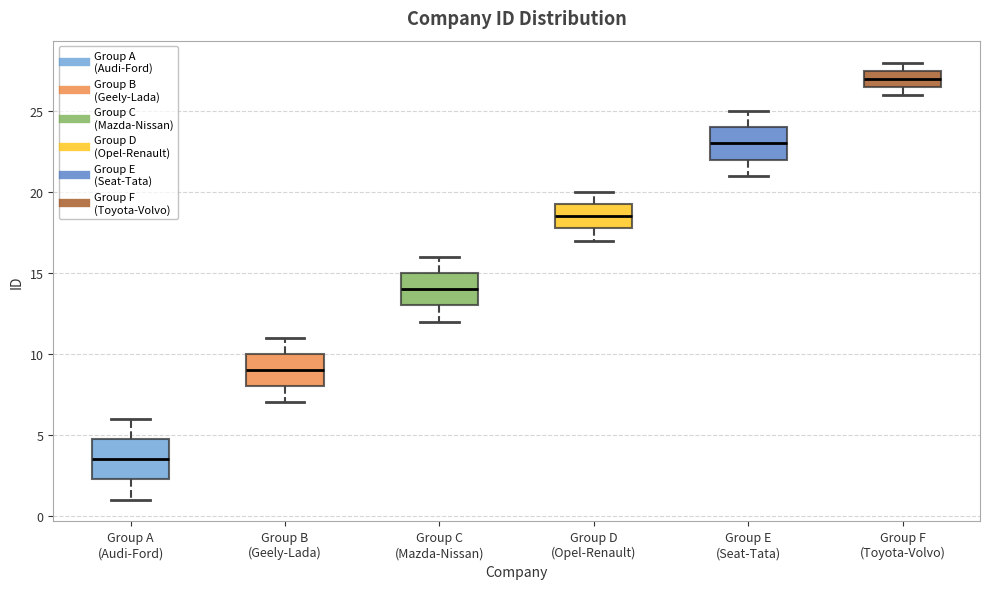

Which box's median line is the highest?

Group F (Toyota-Volvo)